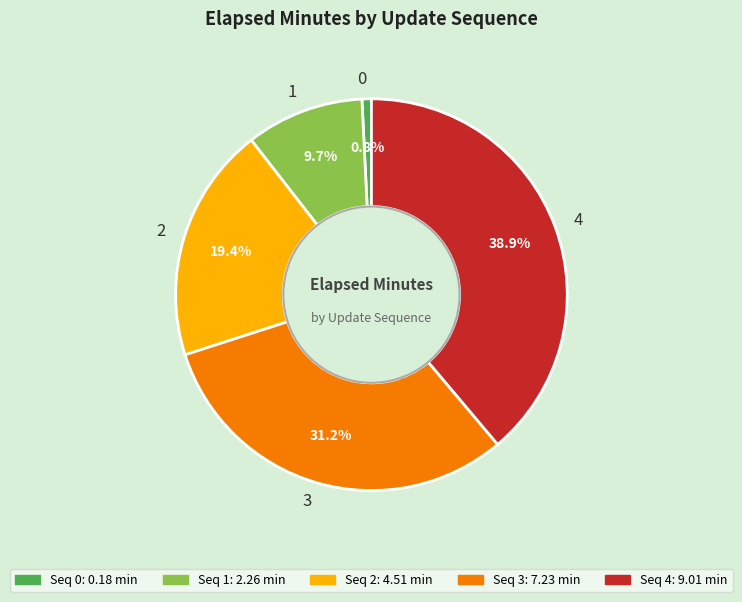

To the nearest percent, what is the difference between the largest and smallest slice percentages?

38%